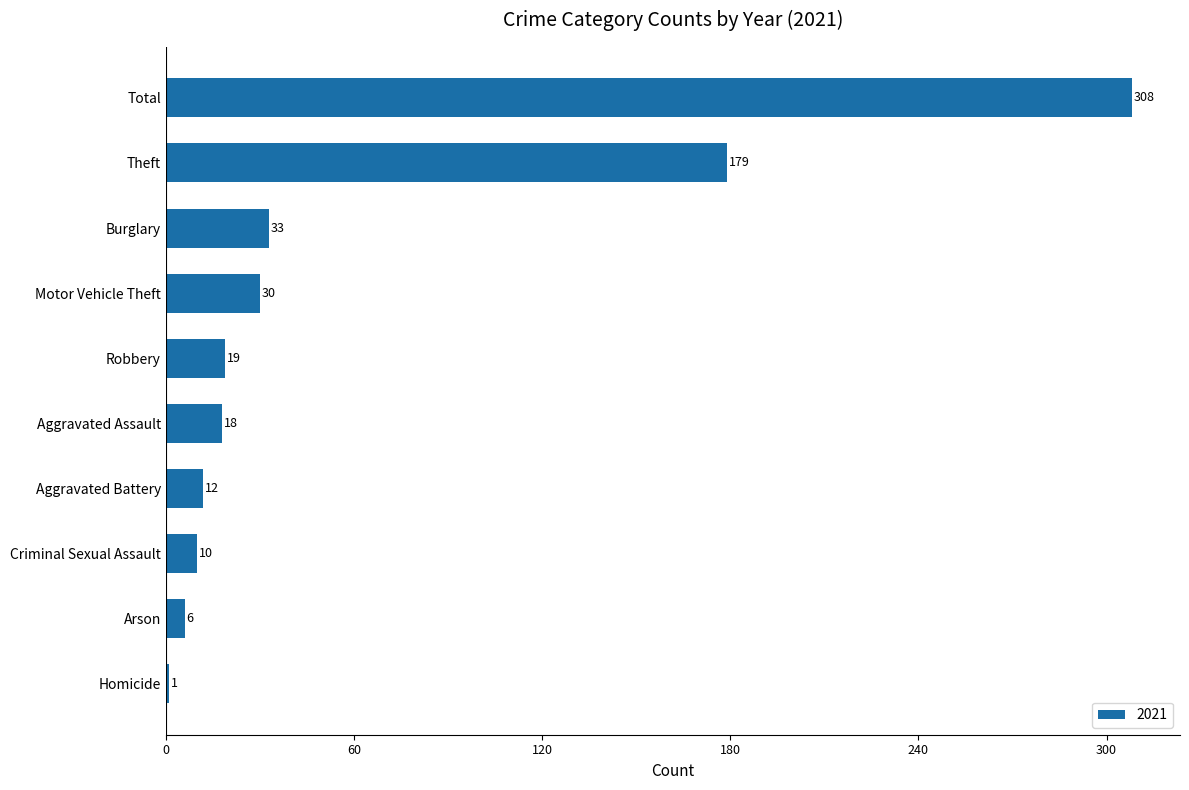

Approximately how many times larger is the value at Arson compared to Aggravated Battery?

0.5